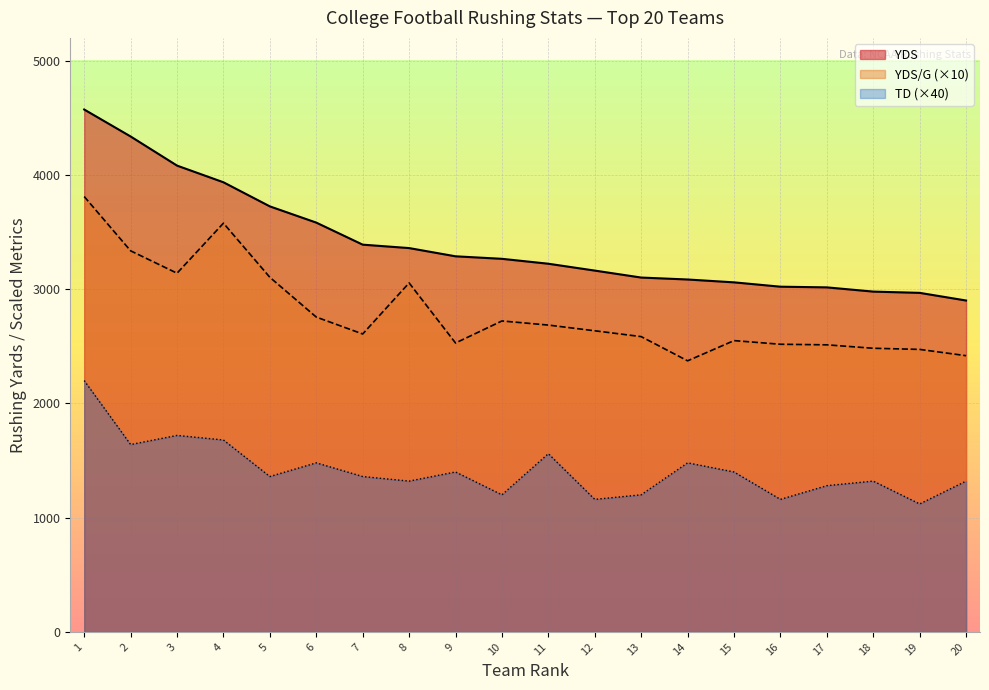

The YDS series shows 2024 at 17. True or false?

False